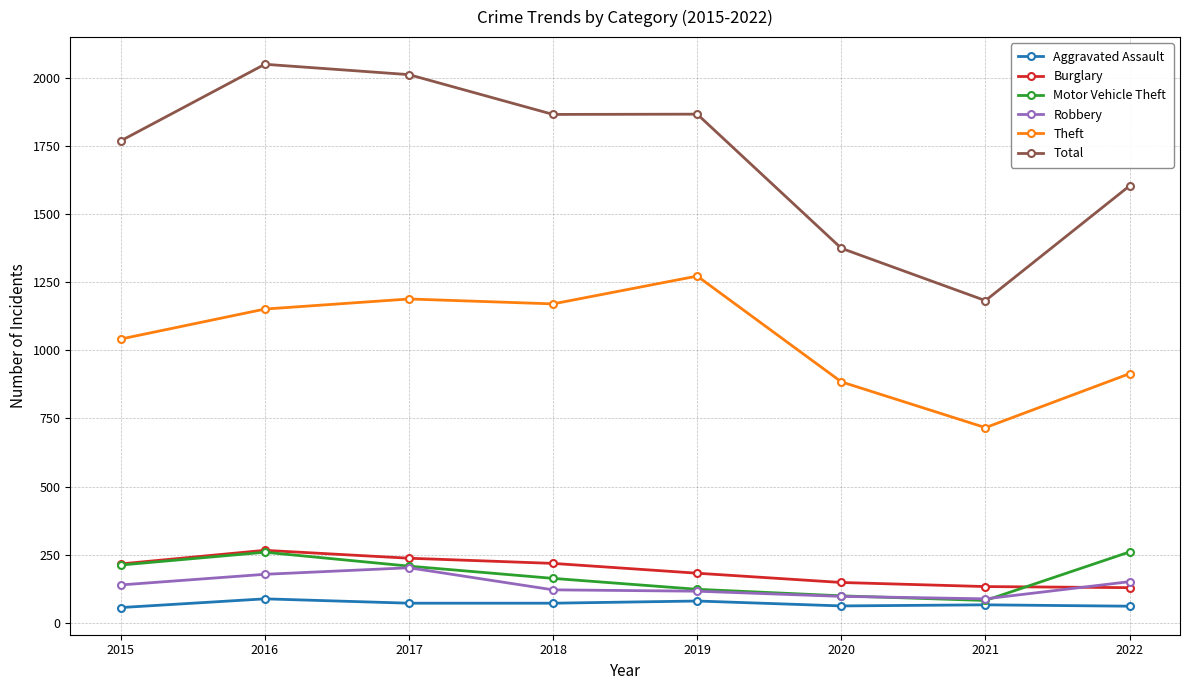

True or false: Burglary has a value of 249 at 2020.

False